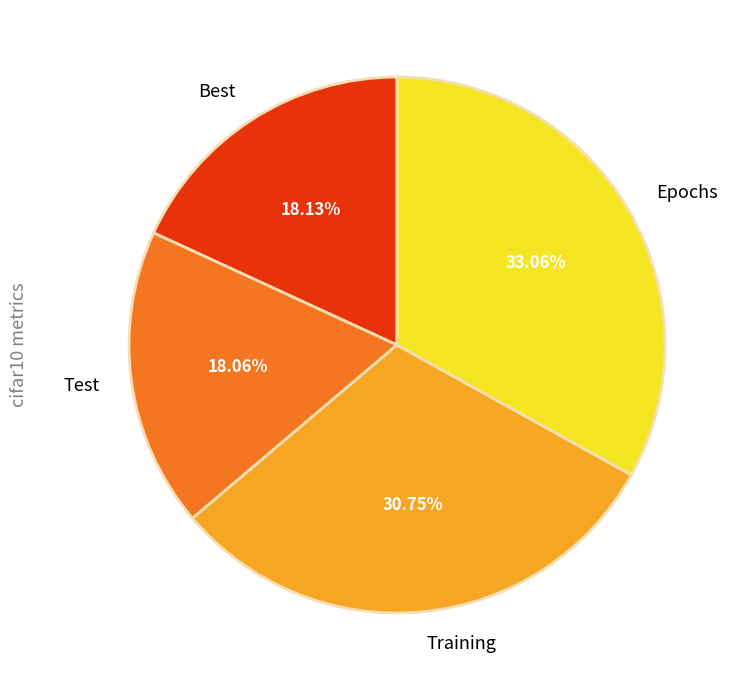

True or false: Epochs accounts for 33% of the total.

True